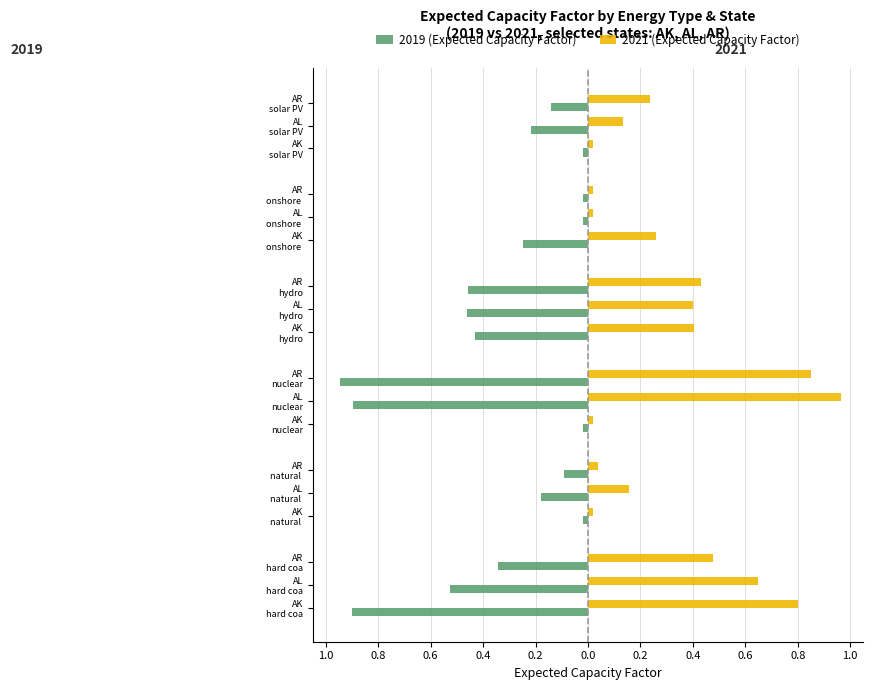

Count the number of categories in the chart.

6